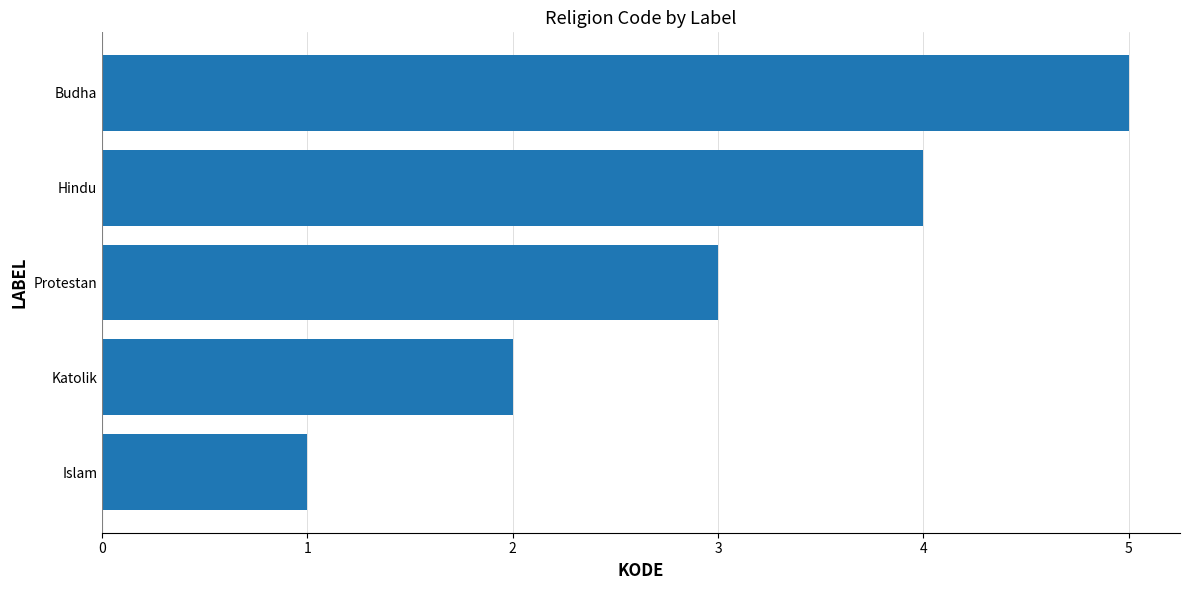

List the labels in order of value, smallest first.

Islam, Katolik, Protestan, Hindu, Budha